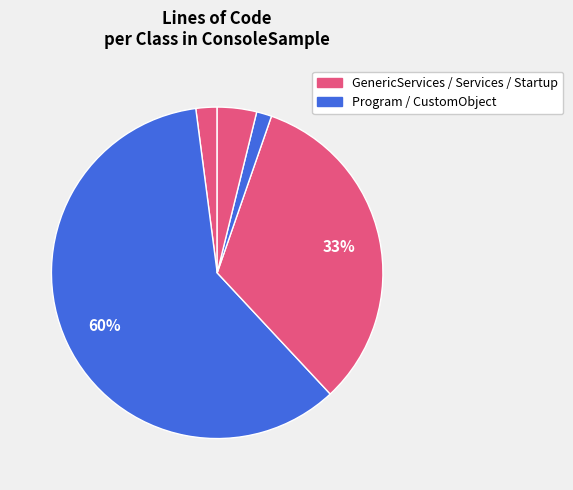

How many slices are in this pie chart?

5